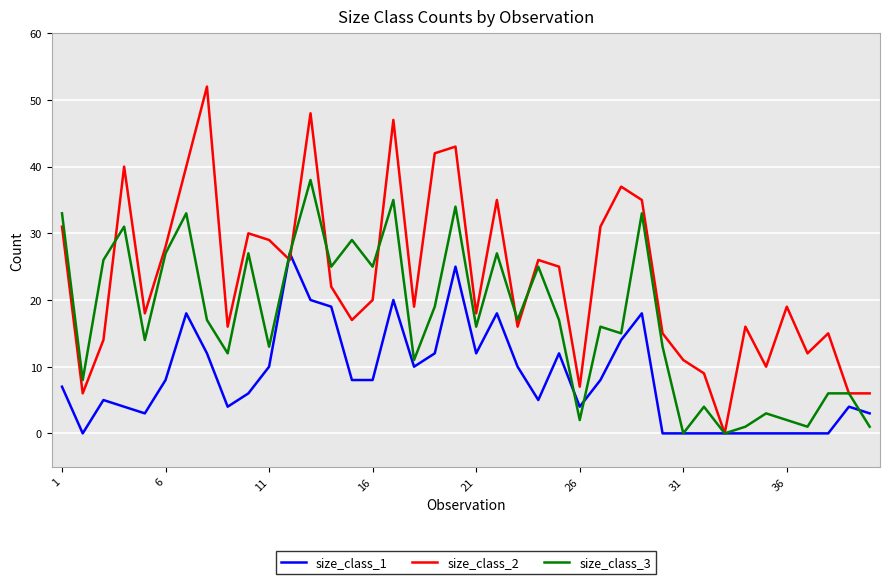

Does the chart display data point markers on the line(s)?

No